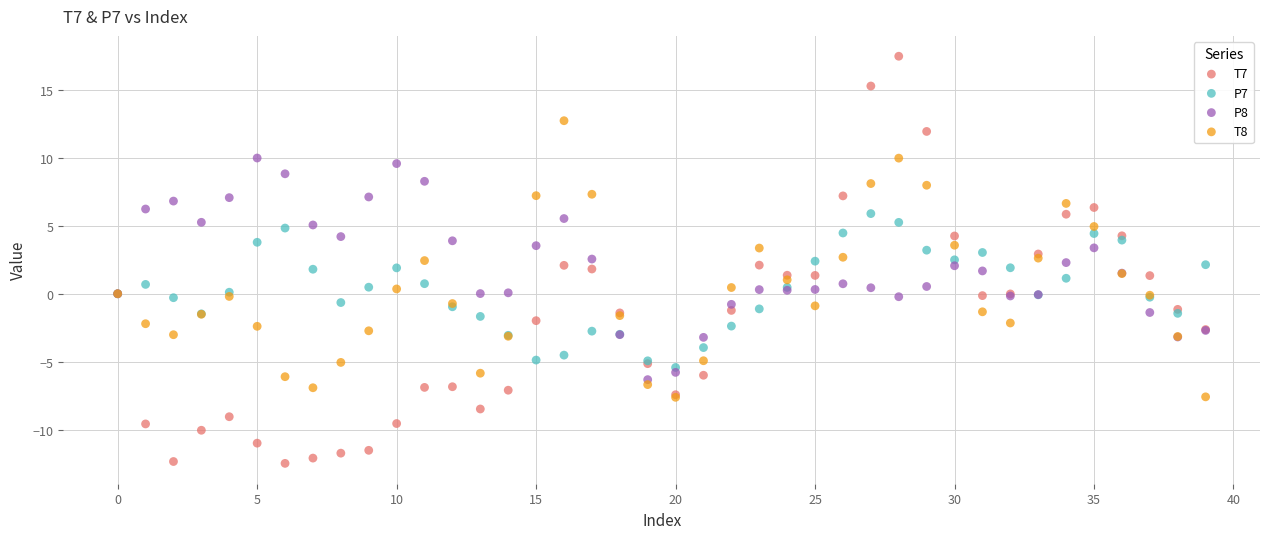

Which series reaches the minimum Y coordinate?

T7